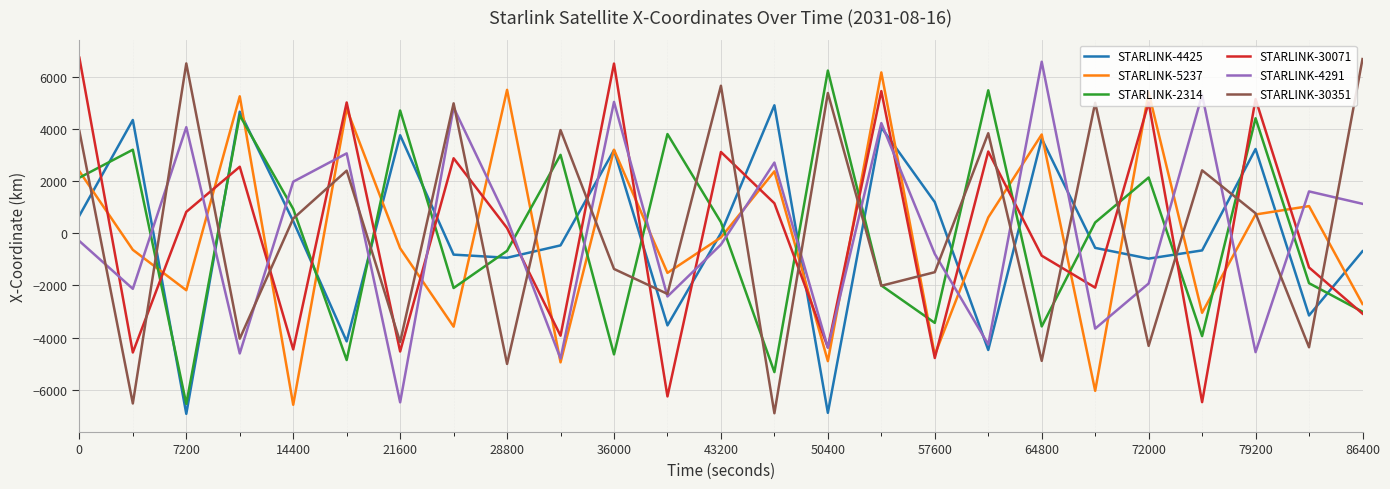

What is the minimum value for STARLINK-30351?

-6903.1